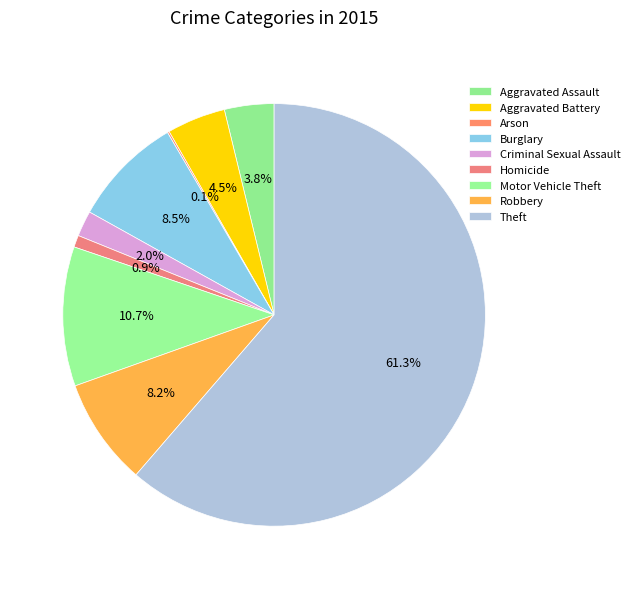

What percentage is the Theft slice, to the nearest percent?

61%